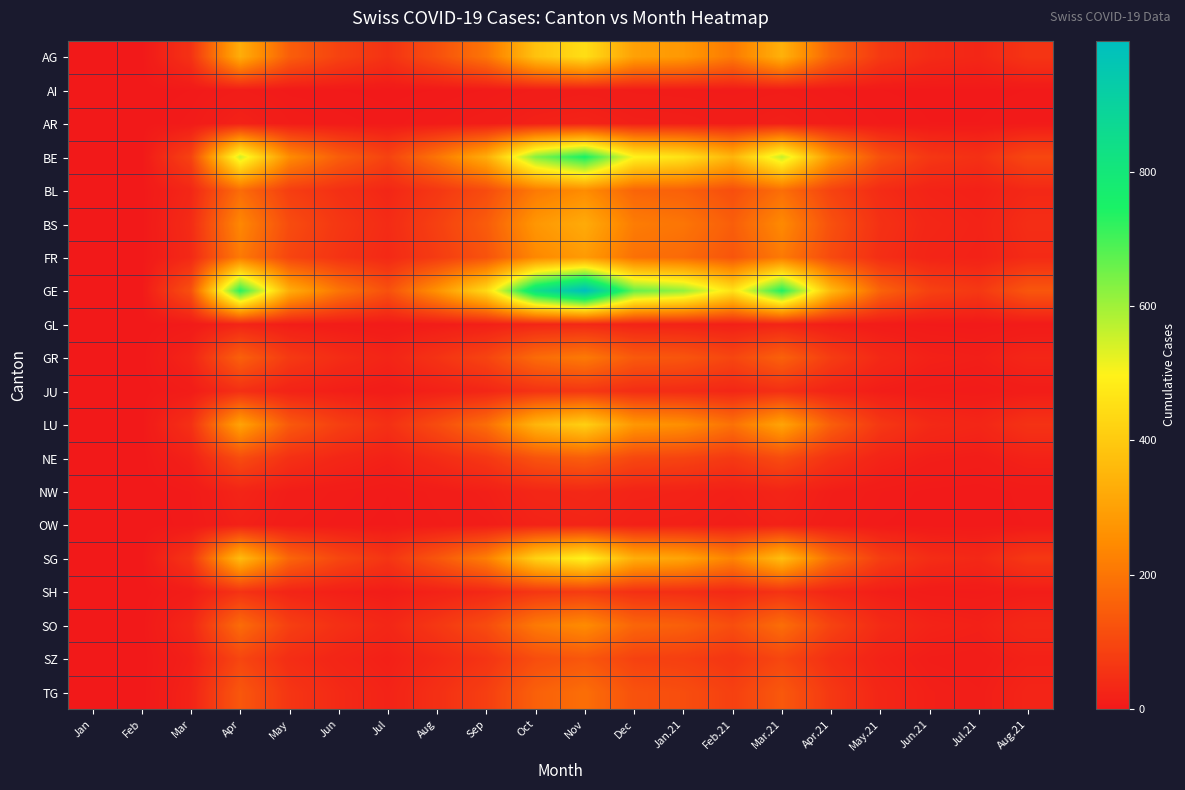

Reading left to right, what are all the values shown in this chart?

AG: Jan=0	Feb=0	Mar=54	Apr=330	May=150	Jun=90	Jul=55	Aug=120	Sep=200	Oct=380	Nov=450	Dec=300	Jan.21=280	Feb.21=210	Mar.21=340	Apr.21=160	May.21=70	Jun.21=40	Jul.21=30	Aug.21=60
AI: Jan=0	Feb=0	Mar=2	Apr=8	May=3	Jun=2	Jul=1	Aug=2	Sep=4	Oct=8	Nov=10	Dec=7	Jan.21=6	Feb.21=5	Mar.21=7	Apr.21=4	May.21=2	Jun.21=1	Jul.21=1	Aug.21=2
AR: Jan=0	Feb=0	Mar=5	Apr=20	May=8	Jun=5	Jul=3	Aug=6	Sep=10	Oct=18	Nov=22	Dec=15	Jan.21=14	Feb.21=10	Mar.21=16	Apr.21=8	May.21=4	Jun.21=2	Jul.21=2	Aug.21=4
BE: Jan=0	Feb=0	Mar=90	Apr=550	May=250	Jun=150	Jul=90	Aug=200	Sep=330	Oct=630	Nov=750	Dec=500	Jan.21=460	Feb.21=350	Mar.21=560	Apr.21=270	May.21=120	Jun.21=65	Jul.21=50	Aug.21=100
BL: Jan=0	Feb=0	Mar=30	Apr=180	May=80	Jun=50	Jul=30	Aug=65	Sep=110	Oct=210	Nov=250	Dec=165	Jan.21=155	Feb.21=115	Mar.21=185	Apr.21=90	May.21=40	Jun.21=22	Jul.21=17	Aug.21=33
BS: Jan=0	Feb=0	Mar=40	Apr=240	May=110	Jun=65	Jul=40	Aug=85	Sep=145	Oct=275	Nov=325	Dec=215	Jan.21=200	Feb.21=150	Mar.21=245	Apr.21=120	May.21=52	Jun.21=29	Jul.21=22	Aug.21=44
FR: Jan=0	Feb=0	Mar=35	Apr=210	May=95	Jun=57	Jul=35	Aug=75	Sep=125	Oct=240	Nov=285	Dec=190	Jan.21=175	Feb.21=130	Mar.21=210	Apr.21=105	May.21=45	Jun.21=25	Jul.21=20	Aug.21=38
GE: Jan=0	Feb=0	Mar=120	Apr=730	May=330	Jun=200	Jul=120	Aug=265	Sep=440	Oct=840	Nov=995	Dec=665	Jan.21=615	Feb.21=460	Mar.21=740	Apr.21=360	May.21=160	Jun.21=87	Jul.21=67	Aug.21=133
GL: Jan=0	Feb=0	Mar=4	Apr=25	May=11	Jun=7	Jul=4	Aug=9	Sep=15	Oct=29	Nov=34	Dec=23	Jan.21=21	Feb.21=16	Mar.21=26	Apr.21=12	May.21=6	Jun.21=3	Jul.21=2	Aug.21=5
GR: Jan=0	Feb=0	Mar=25	Apr=155	May=70	Jun=42	Jul=25	Aug=56	Sep=93	Oct=178	Nov=210	Dec=140	Jan.21=130	Feb.21=97	Mar.21=157	Apr.21=76	May.21=34	Jun.21=18	Jul.21=14	Aug.21=28
JU: Jan=0	Feb=0	Mar=8	Apr=48	May=22	Jun=13	Jul=8	Aug=17	Sep=29	Oct=55	Nov=65	Dec=44	Jan.21=40	Feb.21=30	Mar.21=49	Apr.21=24	May.21=11	Jun.21=6	Jul.21=4	Aug.21=9
LU: Jan=0	Feb=0	Mar=50	Apr=305	May=138	Jun=83	Jul=50	Aug=110	Sep=183	Oct=350	Nov=415	Dec=277	Jan.21=256	Feb.21=191	Mar.21=308	Apr.21=150	May.21=66	Jun.21=36	Jul.21=28	Aug.21=55
NE: Jan=0	Feb=0	Mar=18	Apr=110	May=50	Jun=30	Jul=18	Aug=40	Sep=66	Oct=126	Nov=150	Dec=100	Jan.21=92	Feb.21=69	Mar.21=111	Apr.21=54	May.21=24	Jun.21=13	Jul.21=10	Aug.21=20
NW: Jan=0	Feb=0	Mar=4	Apr=25	May=11	Jun=7	Jul=4	Aug=9	Sep=15	Oct=29	Nov=34	Dec=23	Jan.21=21	Feb.21=16	Mar.21=26	Apr.21=12	May.21=6	Jun.21=3	Jul.21=2	Aug.21=5
OW: Jan=0	Feb=0	Mar=3	Apr=18	May=8	Jun=5	Jul=3	Aug=7	Sep=11	Oct=21	Nov=25	Dec=17	Jan.21=16	Feb.21=12	Mar.21=19	Apr.21=9	May.21=4	Jun.21=2	Jul.21=2	Aug.21=4
SG: Jan=0	Feb=0	Mar=60	Apr=365	May=165	Jun=99	Jul=60	Aug=132	Sep=220	Oct=420	Nov=498	Dec=332	Jan.21=306	Feb.21=229	Mar.21=370	Apr.21=180	May.21=79	Jun.21=43	Jul.21=33	Aug.21=66
SH: Jan=0	Feb=0	Mar=9	Apr=55	May=25	Jun=15	Jul=9	Aug=20	Sep=33	Oct=63	Nov=75	Dec=50	Jan.21=46	Feb.21=34	Mar.21=56	Apr.21=27	May.21=12	Jun.21=6	Jul.21=5	Aug.21=10
SO: Jan=0	Feb=0	Mar=30	Apr=180	May=82	Jun=49	Jul=30	Aug=66	Sep=110	Oct=210	Nov=249	Dec=166	Jan.21=153	Feb.21=114	Mar.21=184	Apr.21=90	May.21=39	Jun.21=22	Jul.21=17	Aug.21=33
SZ: Jan=0	Feb=0	Mar=16	Apr=97	May=44	Jun=26	Jul=16	Aug=35	Sep=59	Oct=113	Nov=134	Dec=89	Jan.21=82	Feb.21=62	Mar.21=99	Apr.21=48	May.21=21	Jun.21=11	Jul.21=9	Aug.21=18
TG: Jan=0	Feb=0	Mar=22	Apr=135	May=61	Jun=37	Jul=22	Aug=49	Sep=81	Oct=155	Nov=184	Dec=123	Jan.21=114	Feb.21=85	Mar.21=137	Apr.21=67	May.21=29	Jun.21=16	Jul.21=12	Aug.21=25